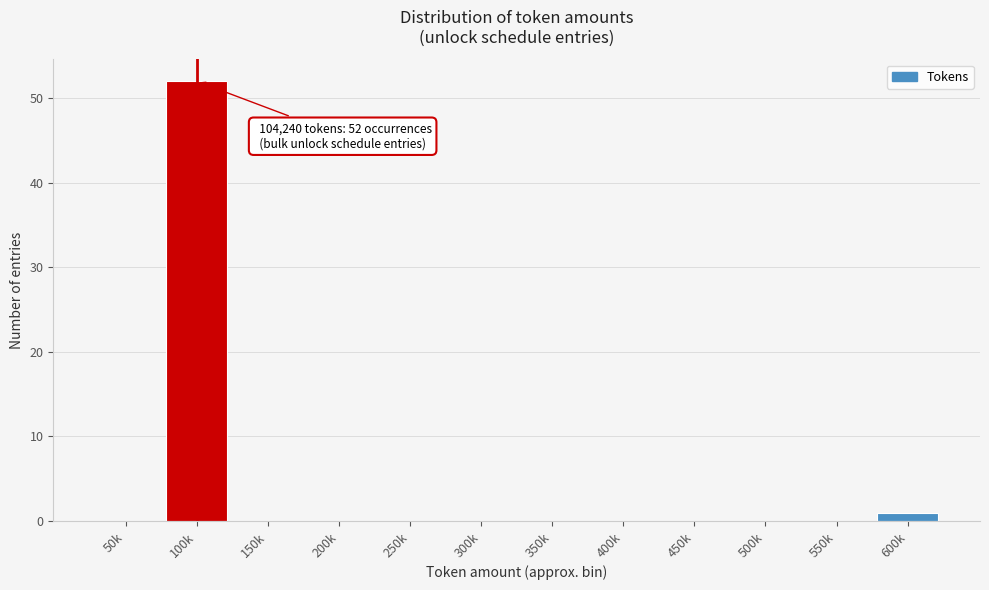

Reading right to left, transcribe all the data shown in this chart.

600k=1	550k=0	500k=0	450k=0	400k=0	350k=0	300k=0	250k=0	200k=0	150k=0	100k=52	50k=0